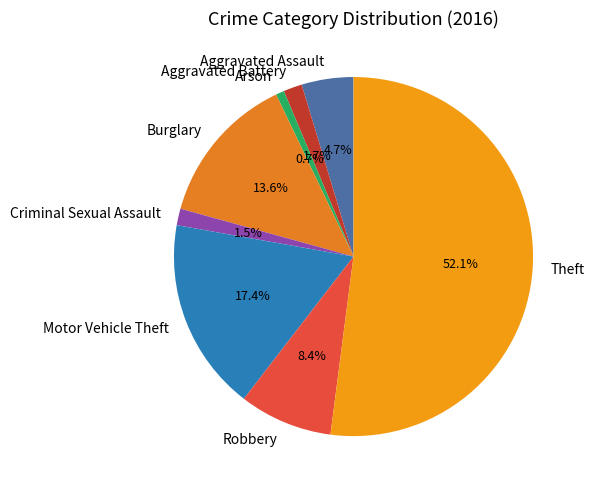

To the nearest percent, what portion does Theft represent?

52%